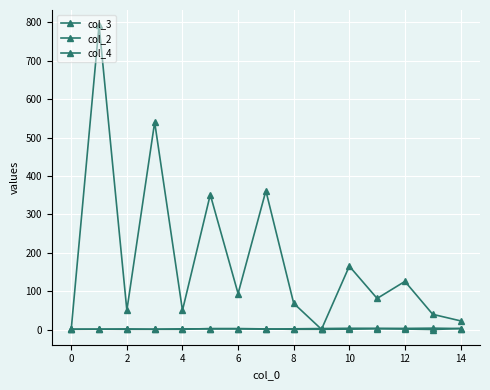

How many lines are shown in the chart?

3